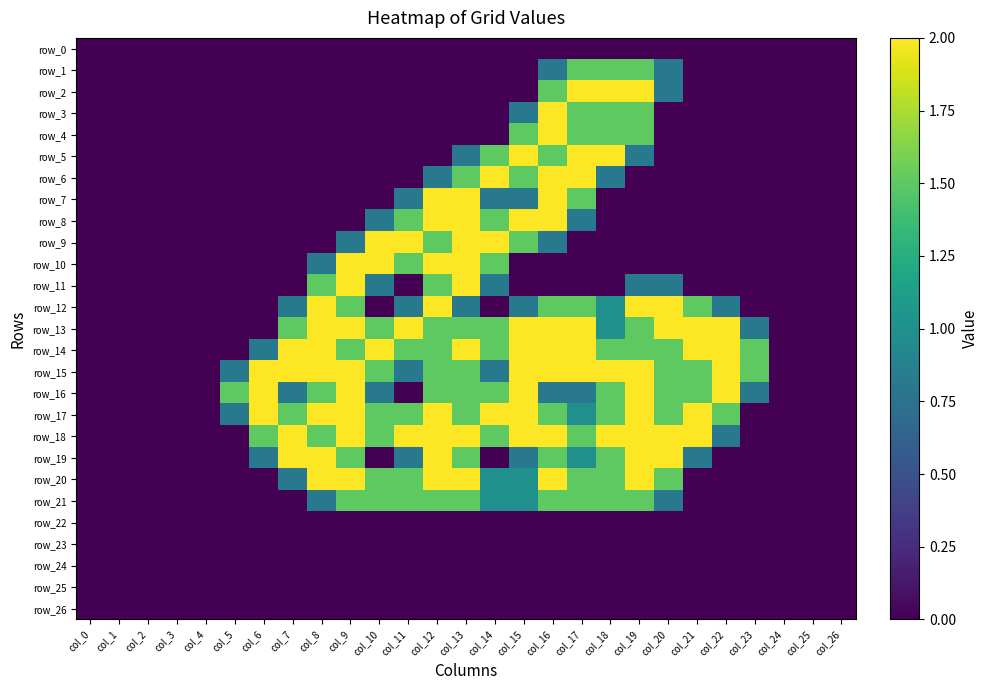

Which series changed the most between col_21 and col_24?

row_13